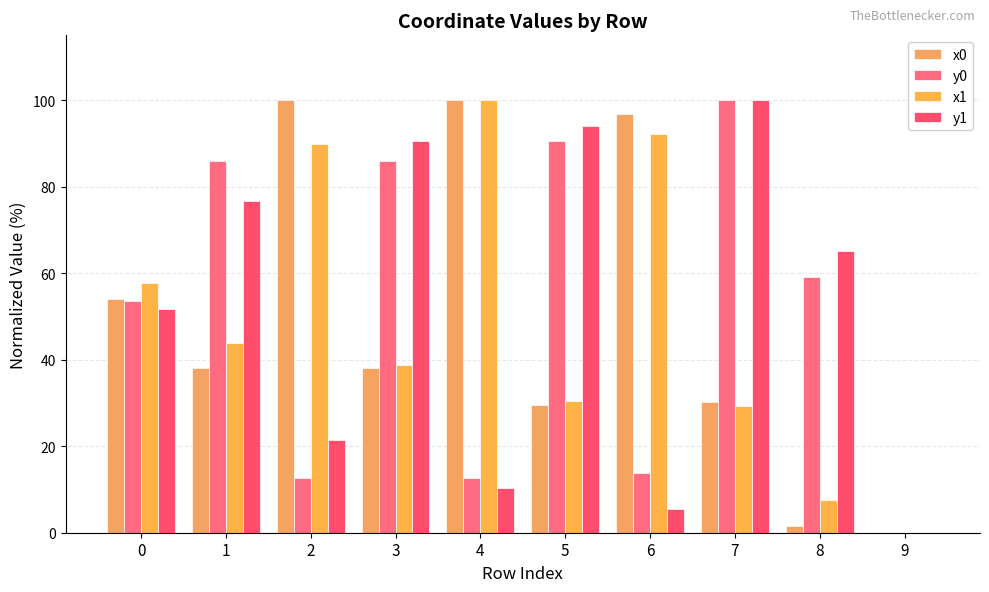

How many values in y1 are above zero?

9